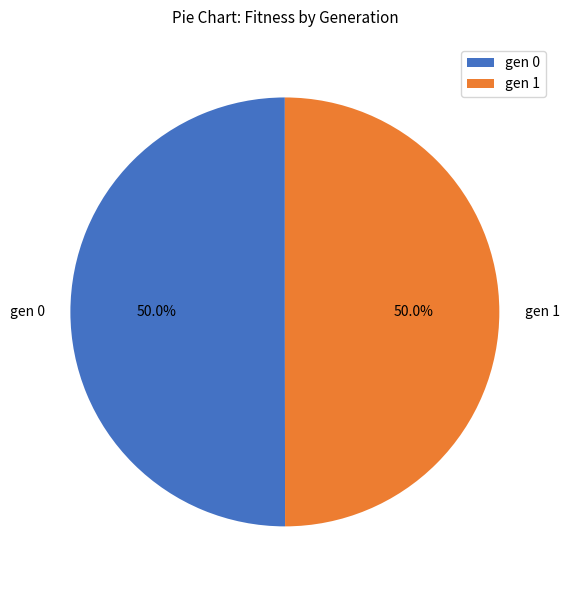

To the nearest percent, what is the average slice percentage?

50%